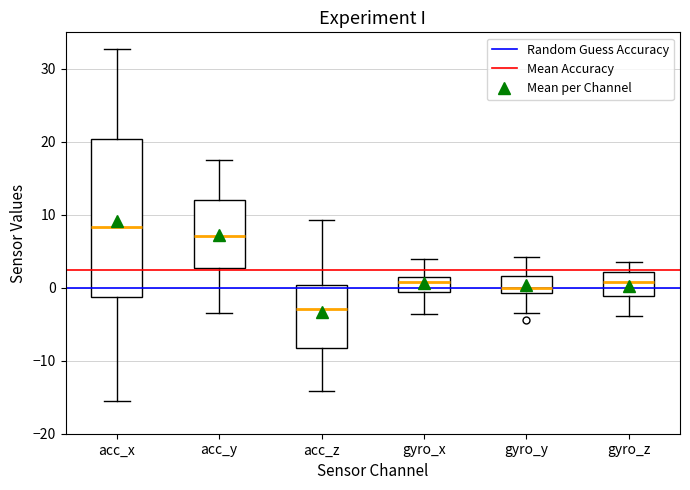

Reading left to right, transcribe this box plot: for each box, give where its median line is, the range the box spans, and where its two whiskers end, as read against the y-axis. The values are not printed on the chart, so give them approximately, as read against the axis.

acc_x: median 8, box -1 to 20, whiskers -16 to 33
acc_y: median 7, box 3 to 12, whiskers -3 to 17
acc_z: median -3, box -8 to 0, whiskers -14 to 9
gyro_x: median 1 (just below the box's upper edge), box -1 to 1, whiskers -4 to 4
gyro_y: median 0, box -1 to 2, whiskers -3 to 4
gyro_z: median 1, box -1 to 2, whiskers -4 to 4